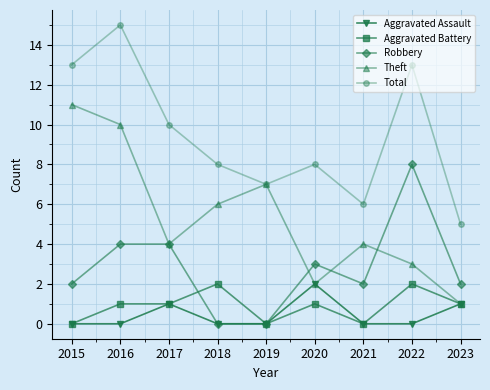

What is the sum of the Aggravated Battery values at 2023 and 2020?

2